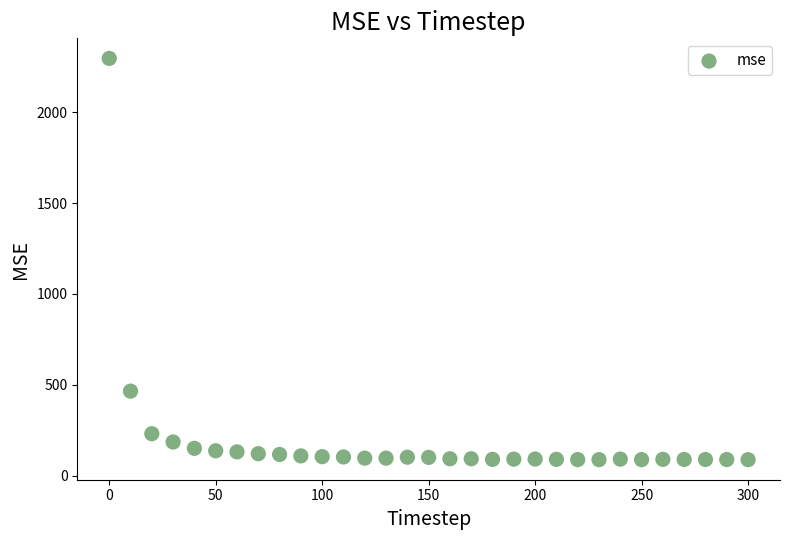

What is the range of X values (max minus min)?

300.0